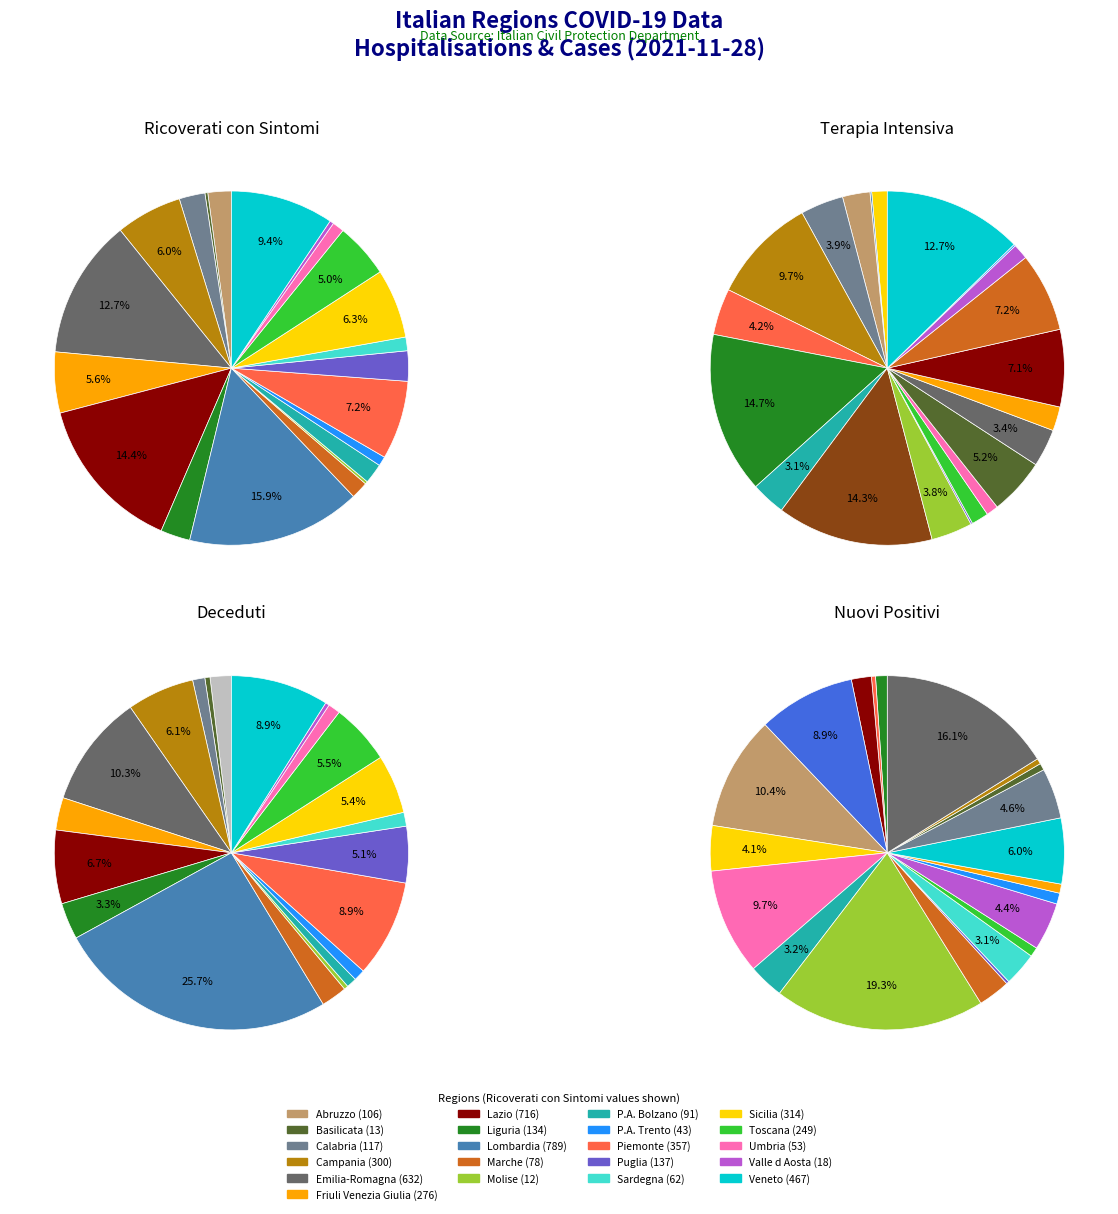

To the nearest percent, what percentage of the pie is 5?

6%